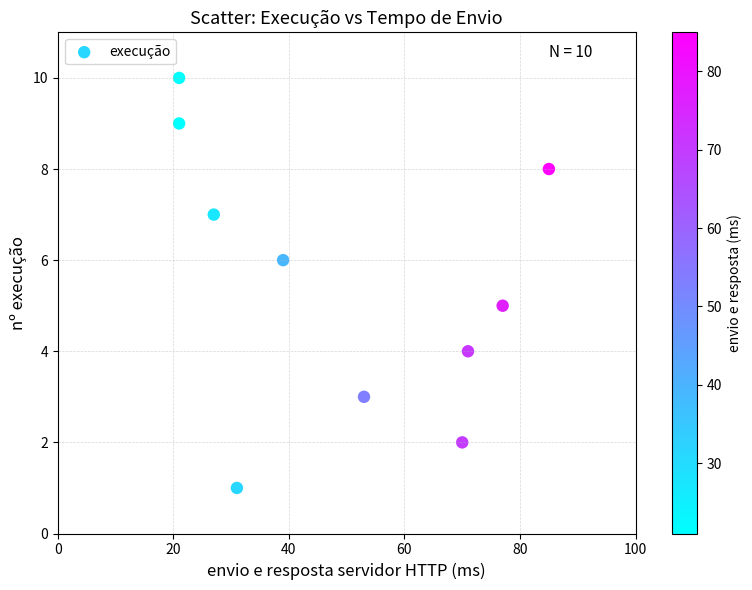

What is the average X value?

50